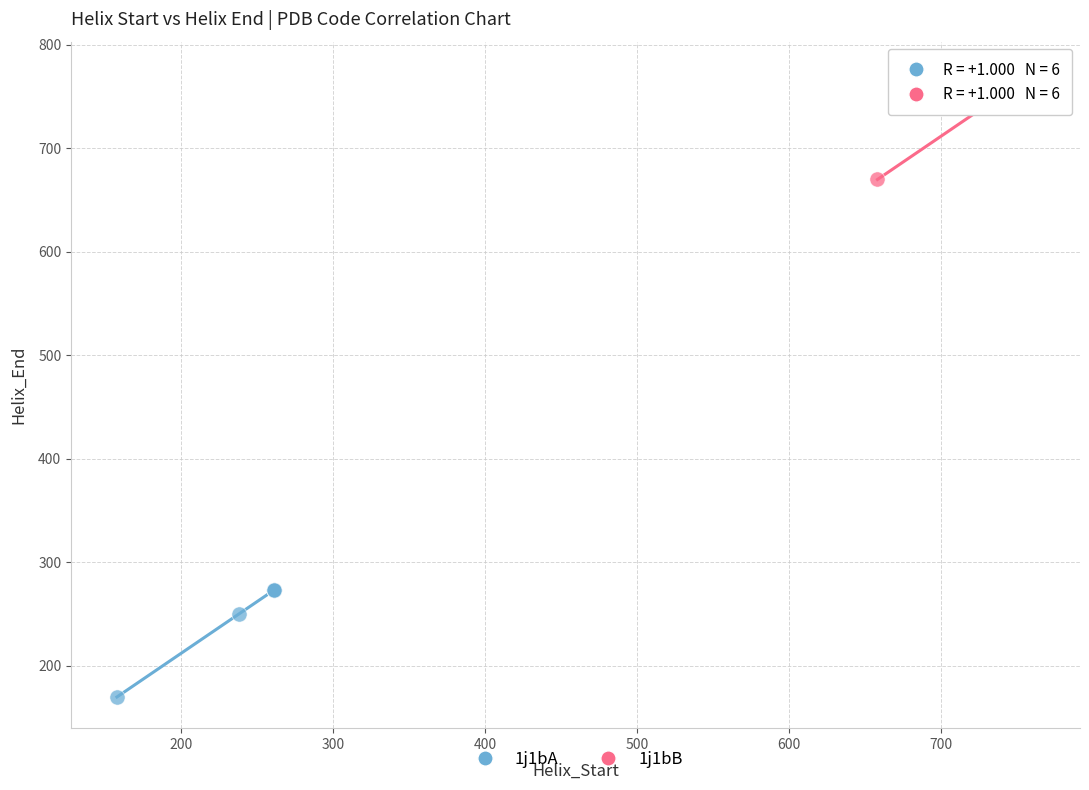

Which series contains the lowest Y value?

1j1bA